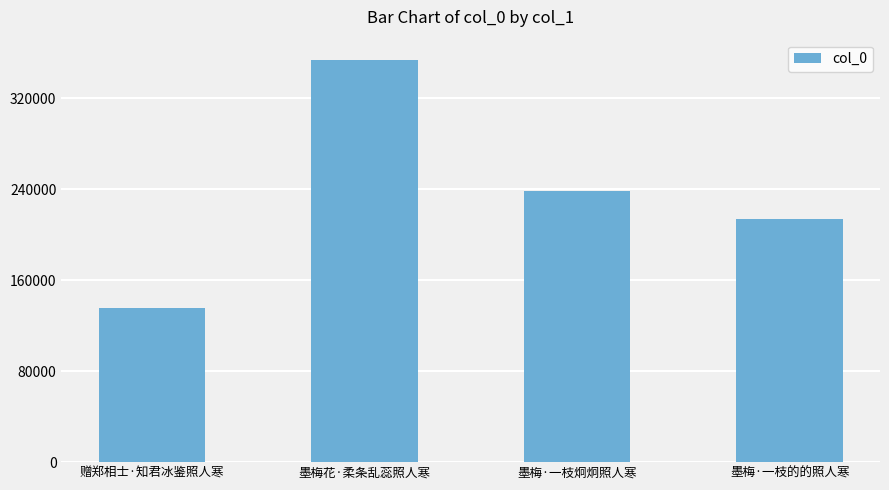

Does the chart contain stacked bars?

No